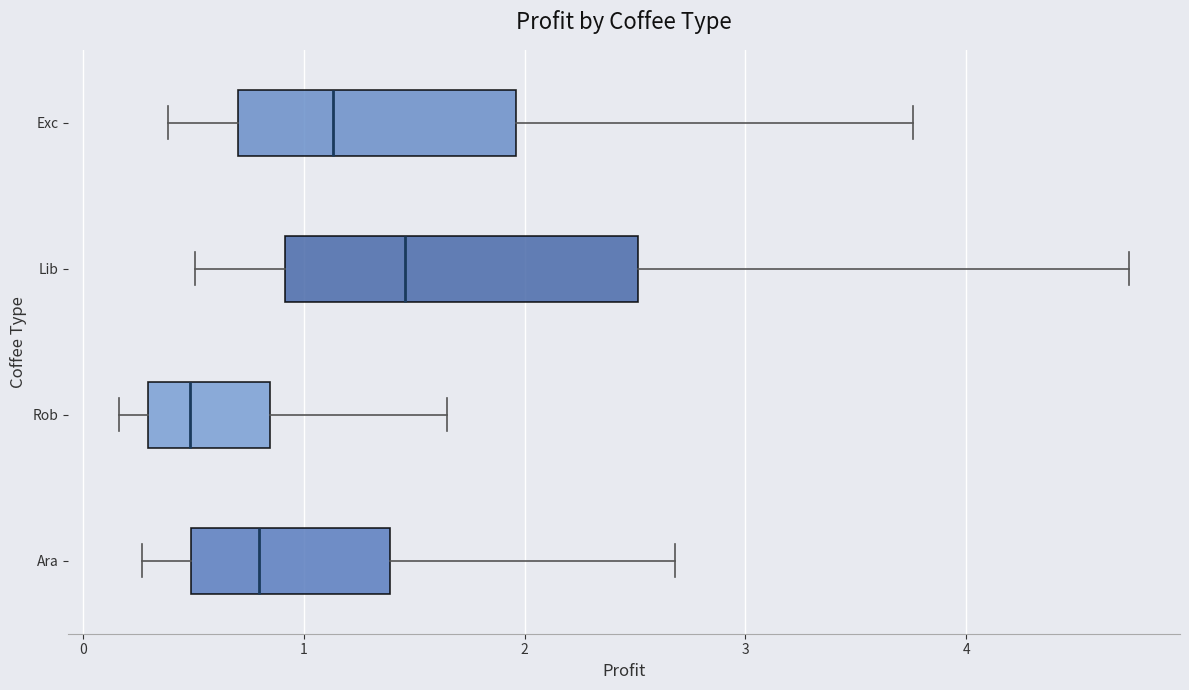

Which box is the widest, from its left edge to its right edge?

Lib